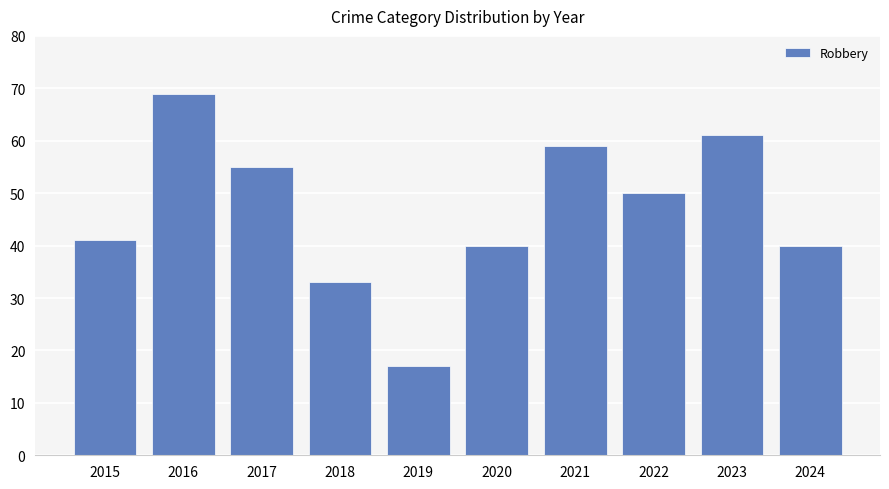

How many values are below 50?

5